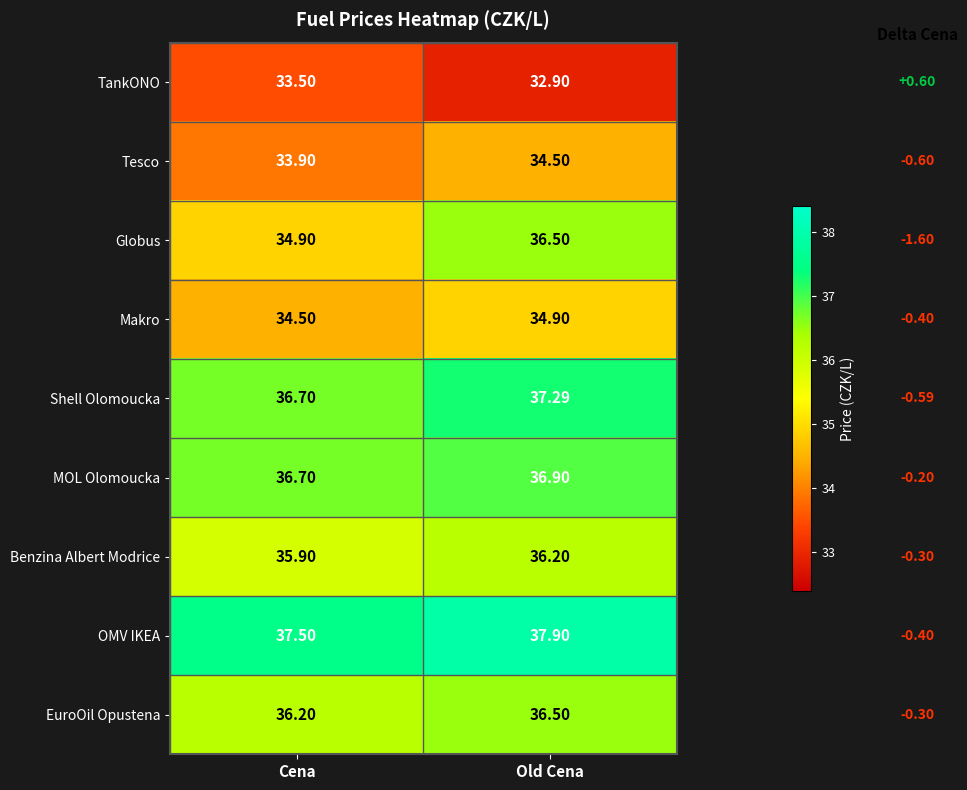

How many data points in TankONO are above 33?

1